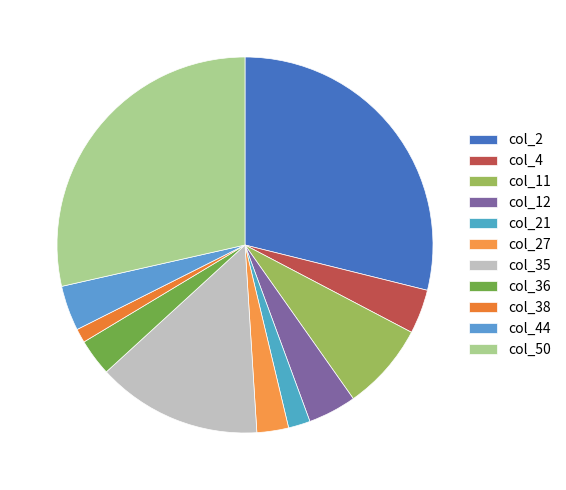

To the nearest percent, what is the difference between the col_36 and col_4 slice percentages?

1%